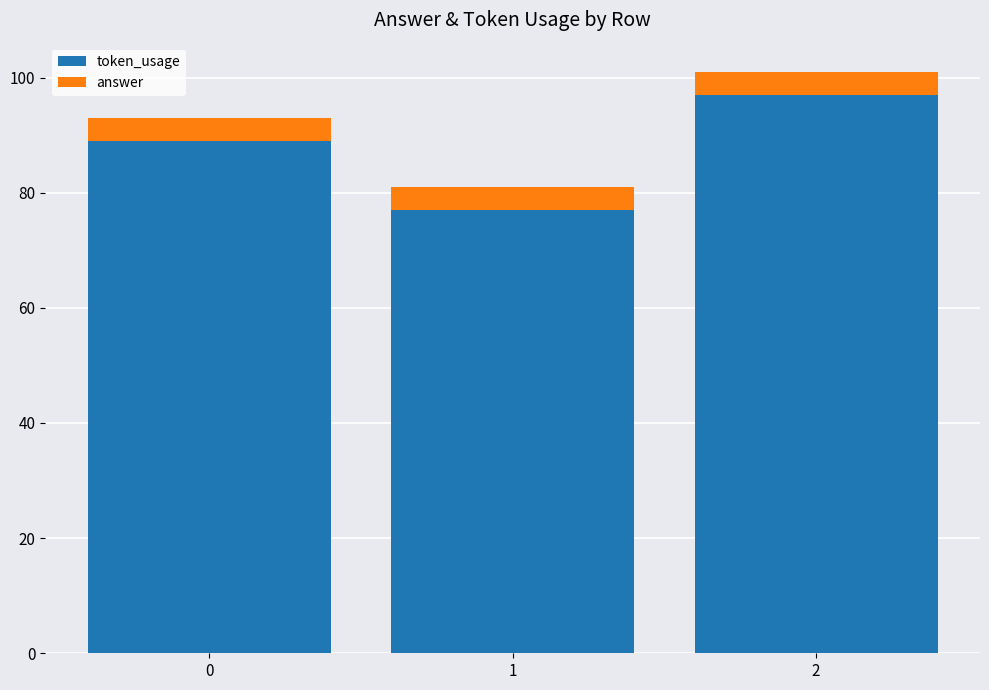

What is the total value across all series at 1?

81